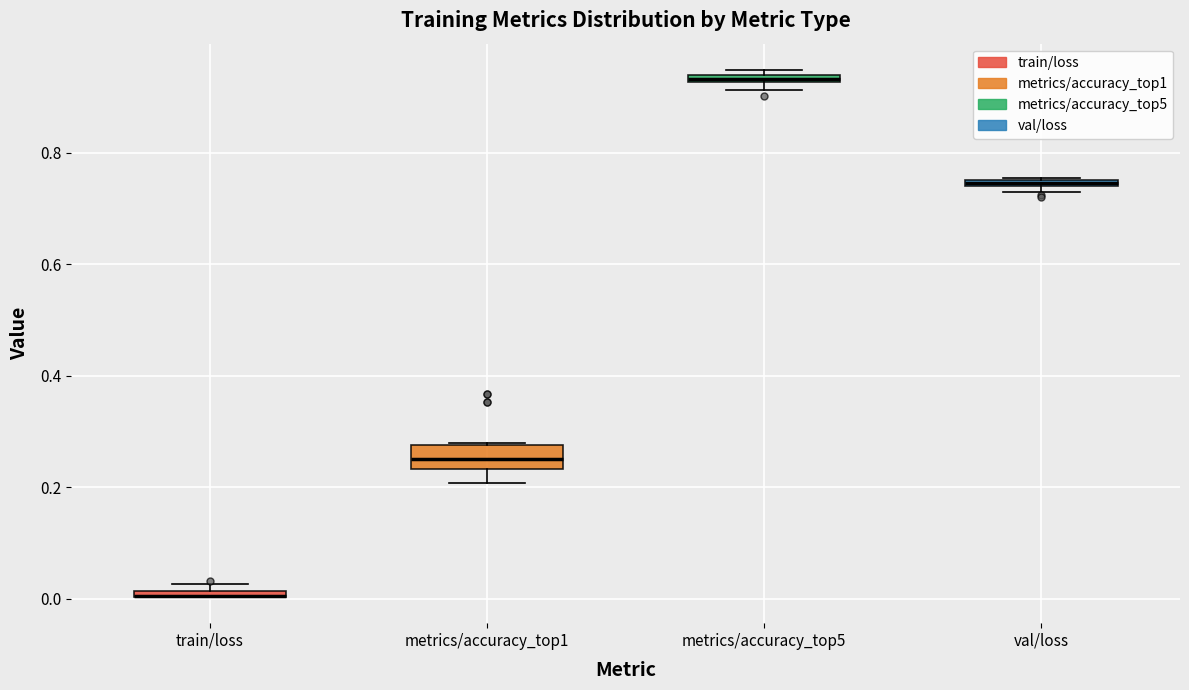

Comparing the boxes themselves (not the whiskers), which one is the tallest?

metrics/accuracy_top1